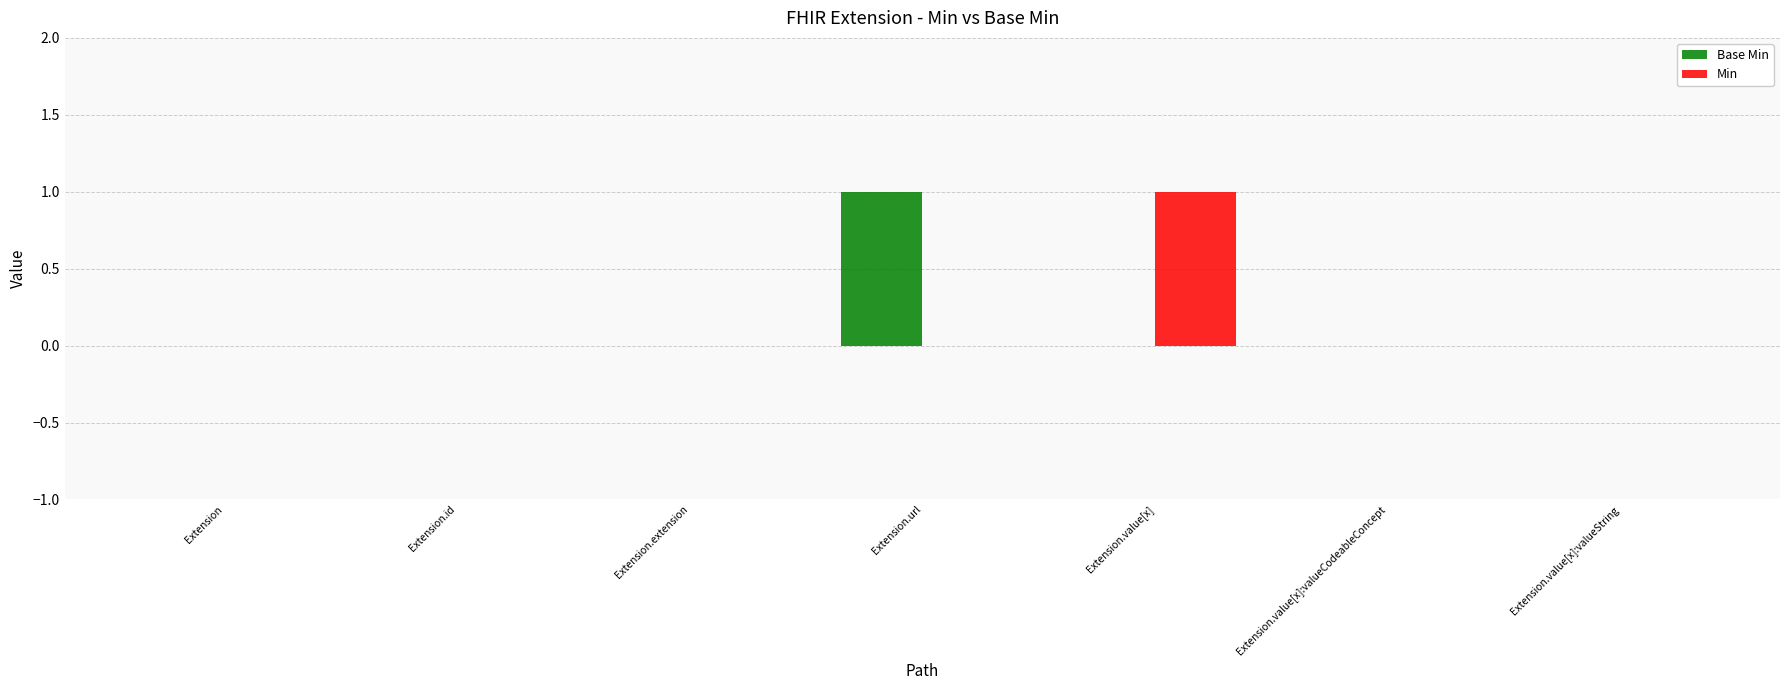

The Base Min series shows -1 at Extension.value[x]:valueCodeableConcept. True or false?

False